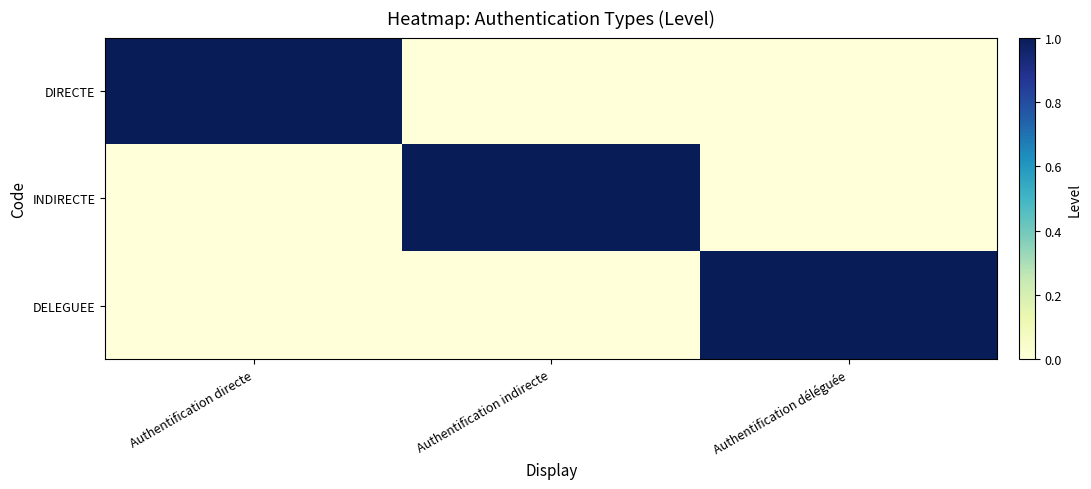

Reading left to right, extract all data points from this chart.

DIRECTE: Authentification directe=1	Authentification indirecte=0	Authentification déléguée=0
INDIRECTE: Authentification directe=0	Authentification indirecte=1	Authentification déléguée=0
DELEGUEE: Authentification directe=0	Authentification indirecte=0	Authentification déléguée=1